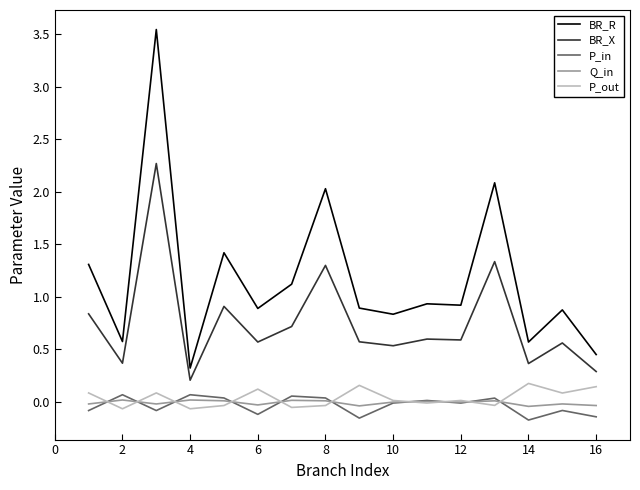

What is the sum of all BR_R values?

18.8